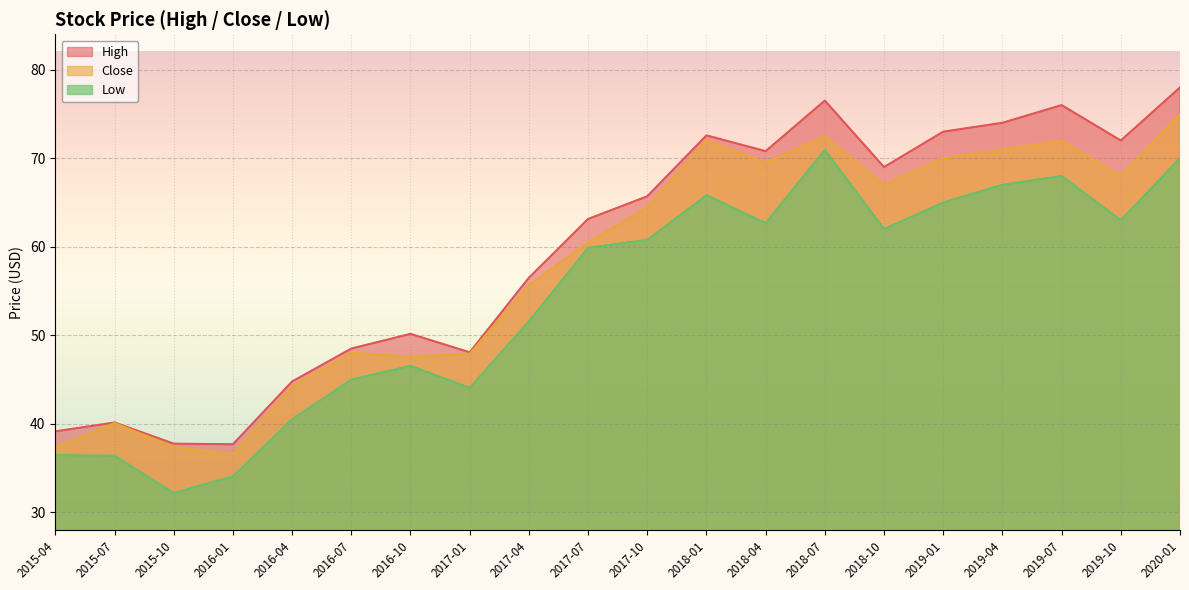

Rank the series by their maximum value, from highest to lowest.

High, Close, Low